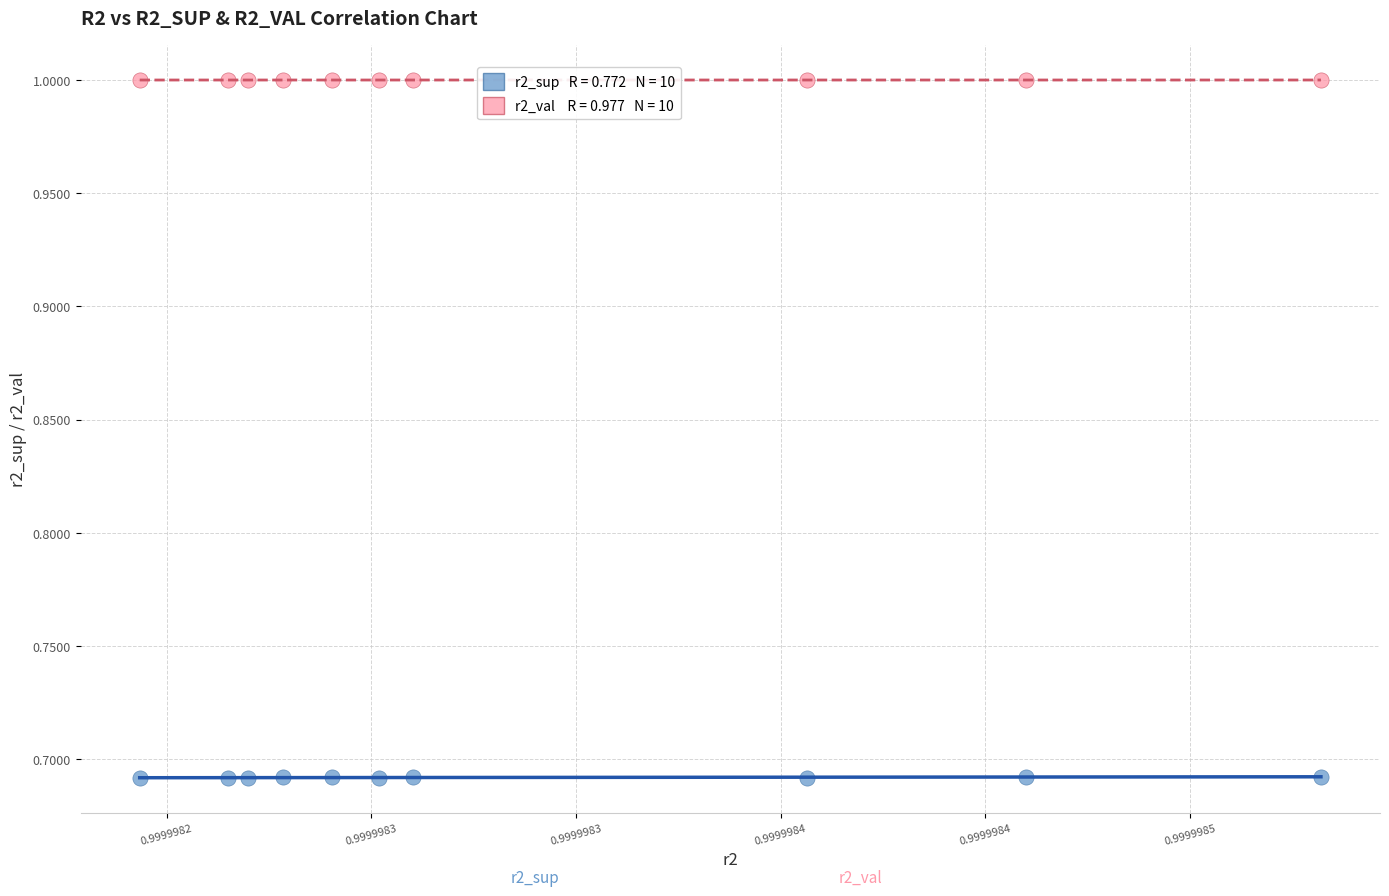

Across all data points, what is the range of Y values (max minus min)?

0.3